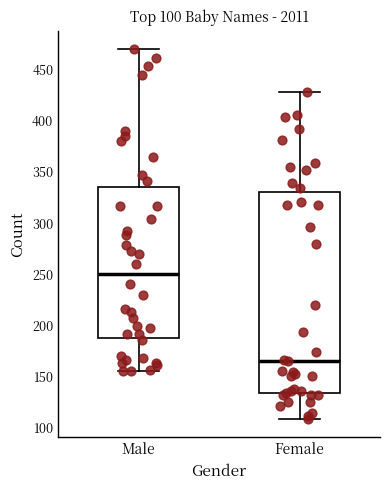

Which box is the tallest, from its lower edge to its upper edge?

Female